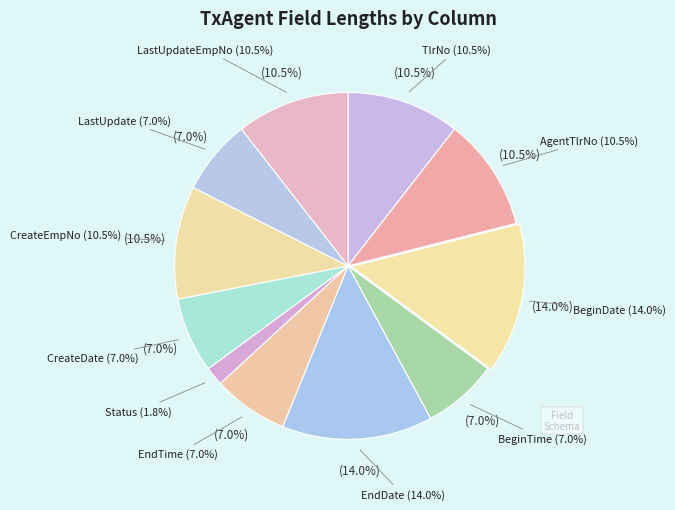

Is it true that TlrNo is 4% of the pie?

False